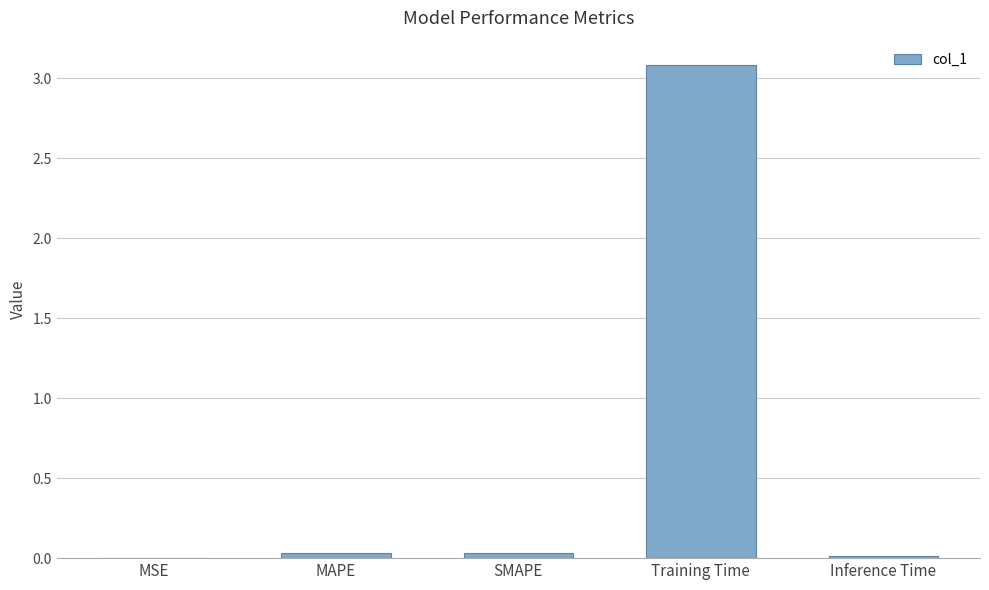

What is the greatest value displayed?

3.1